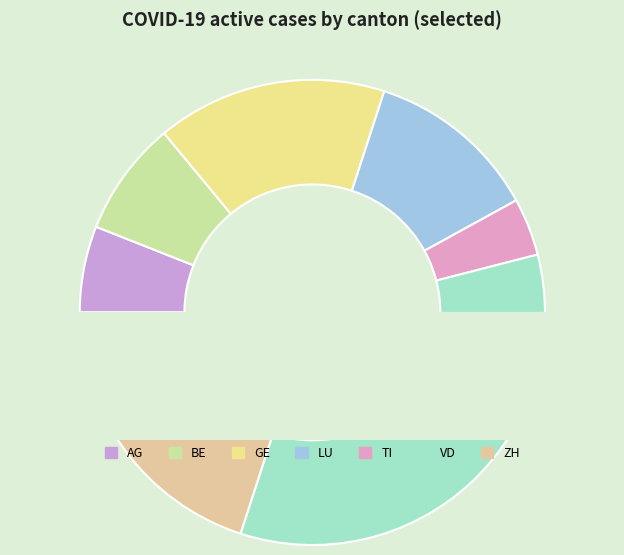

Does BE account for over 50% of the chart?

No